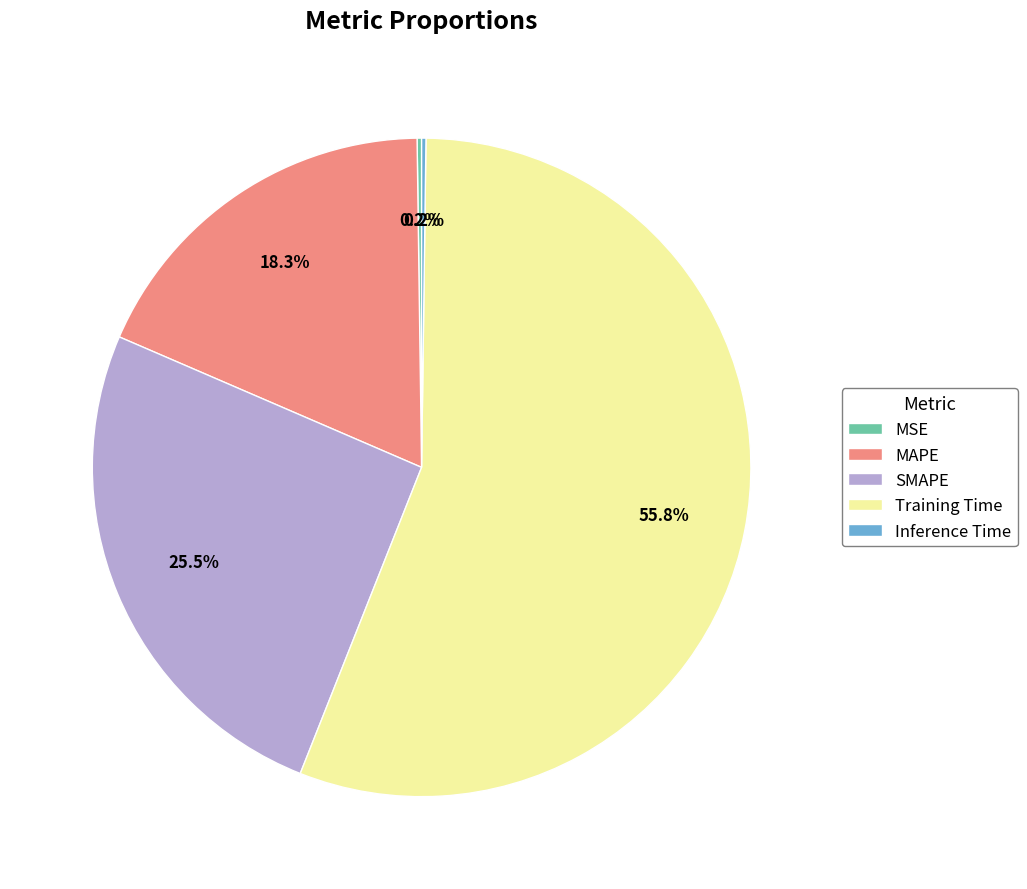

Which slice represents more than half of the pie?

Training Time